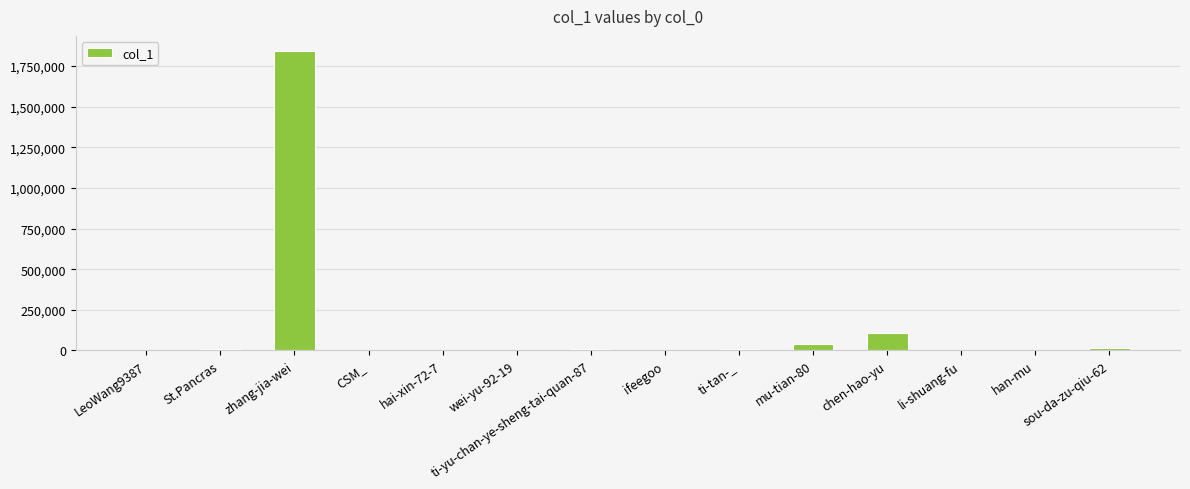

What is the maximum value shown in the chart?

1843713